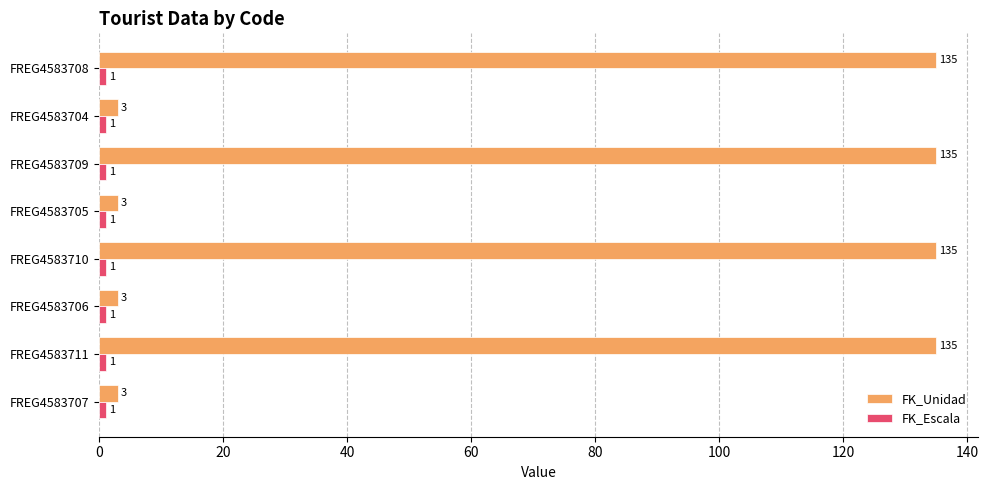

Which series has the largest range (max minus min)?

FK_Unidad